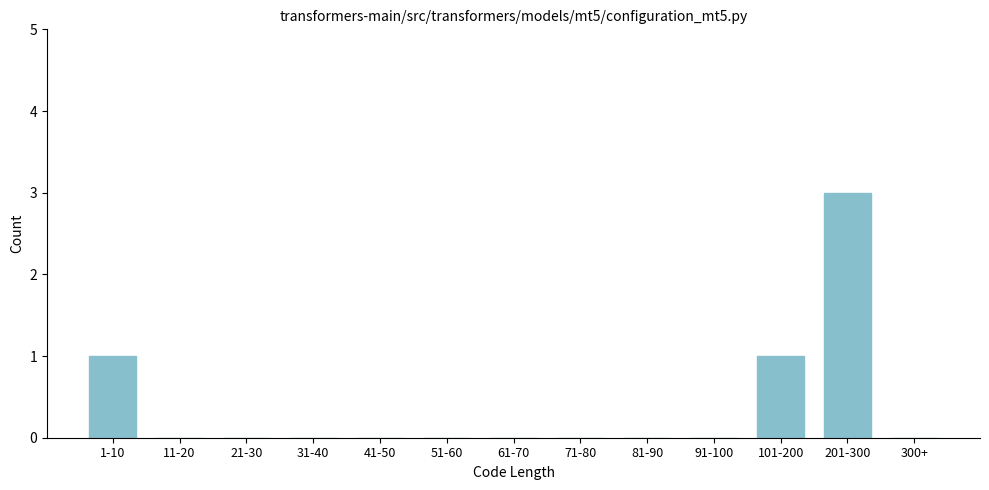

Reading right to left, extract all data points from this chart.

300+=0	201-300=3	101-200=1	91-100=0	81-90=0	71-80=0	61-70=0	51-60=0	41-50=0	31-40=0	21-30=0	11-20=0	1-10=1